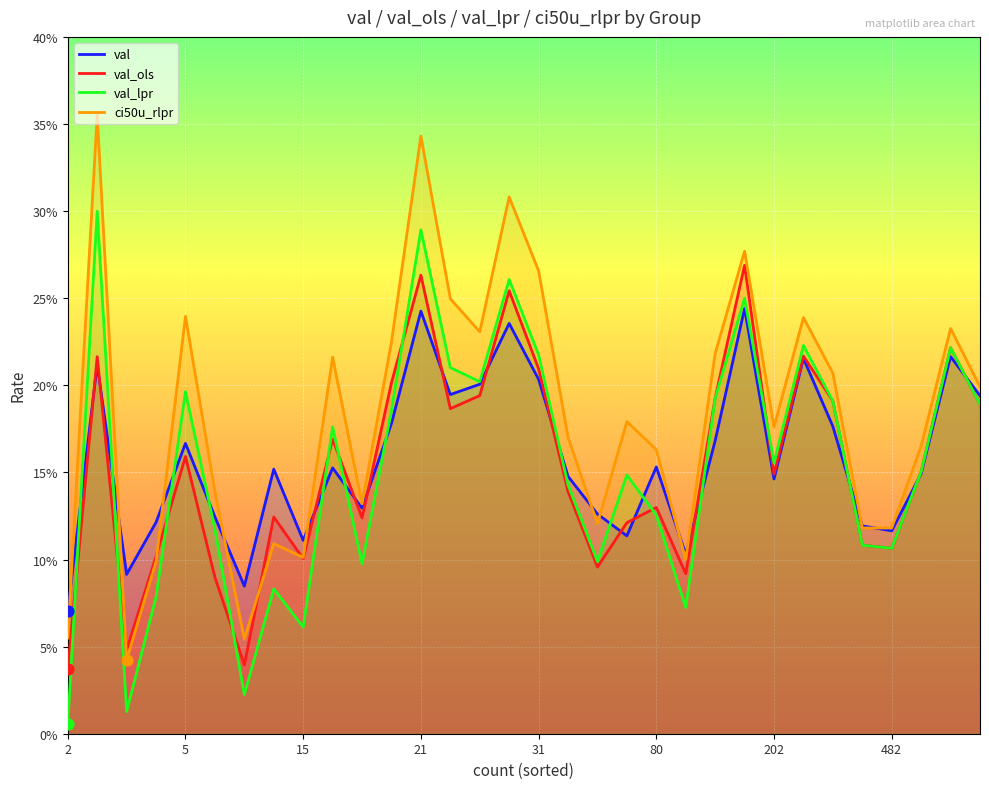

Which series has the largest Y range (max minus min)?

ci50u_rlpr